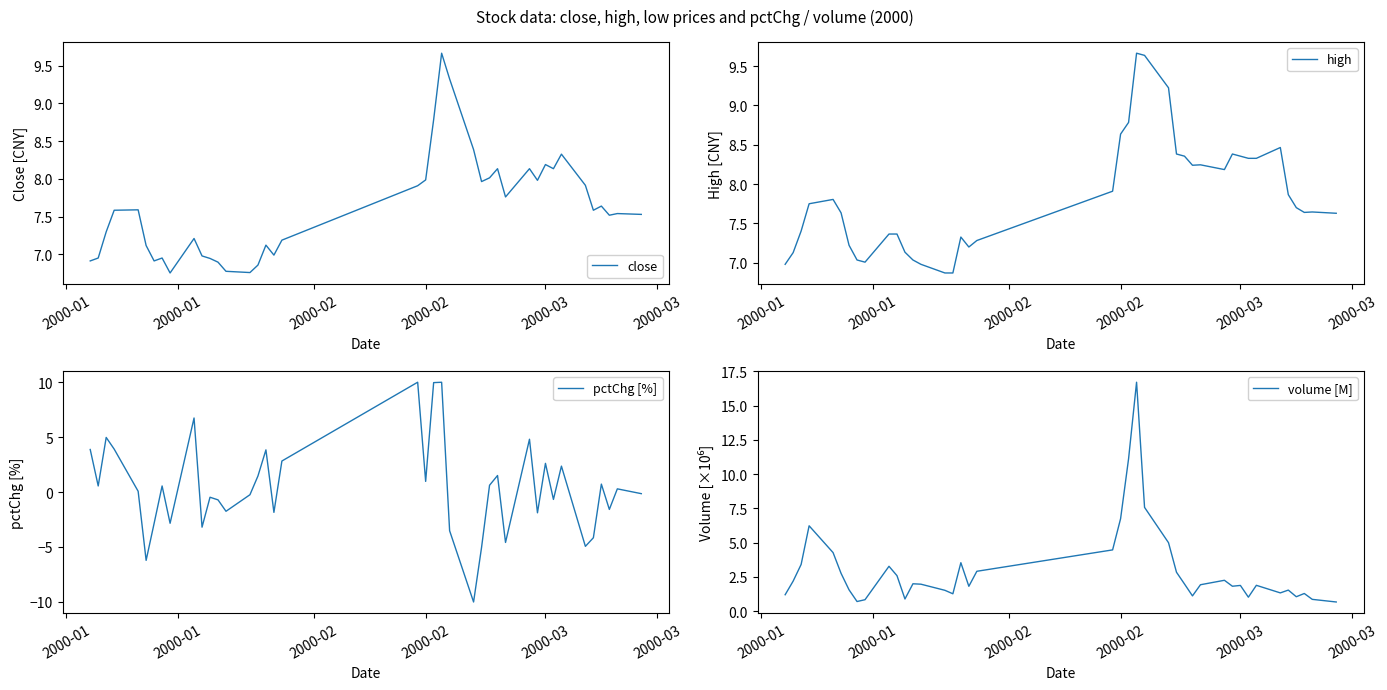

The value of pctChg [%] at 2000-01 is 2.0. True or false?

False